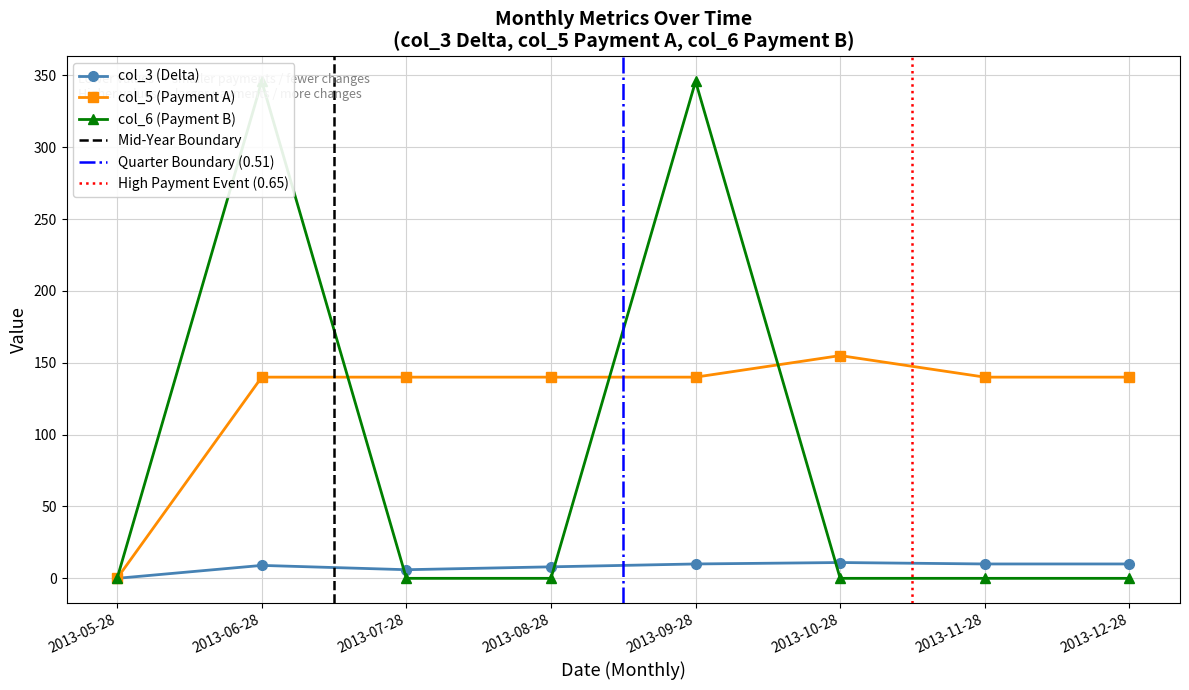

Which series changed the most between 2013-06-28 and 2013-10-28?

col_6 (Payment B)